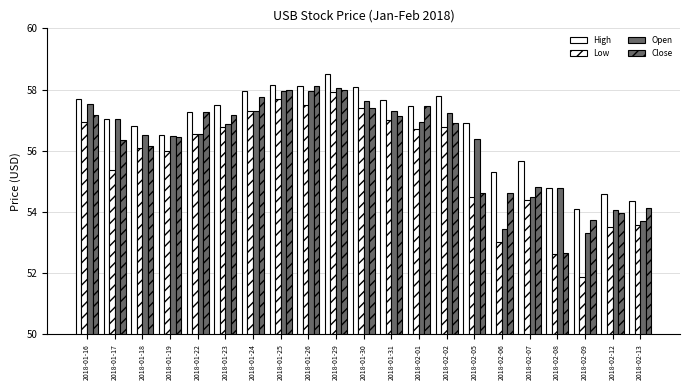

Reading left to right, extract all data points from this chart.

High: 57.7	57.0	56.8	56.5	57.3	57.5	57.9	58.2	58.1	58.5	58.1	57.7	57.5	57.8	56.9	55.3	55.7	54.8	54.1	54.6	54.4
Low: 56.9	55.4	56.1	56.0	56.5	56.8	57.3	57.7	57.5	57.9	57.4	57.0	56.7	56.8	54.5	53.0	54.4	52.6	51.9	53.5	53.6
Open: 57.5	57.0	56.5	56.5	56.5	56.9	57.3	57.9	58.0	58.0	57.6	57.3	56.9	57.2	56.4	53.5	54.5	54.8	53.3	54.1	53.7
Close: 57.2	56.3	56.2	56.5	57.3	57.2	57.8	58.0	58.1	58.0	57.4	57.1	57.5	56.9	54.6	54.6	54.8	52.7	53.8	54.0	54.1